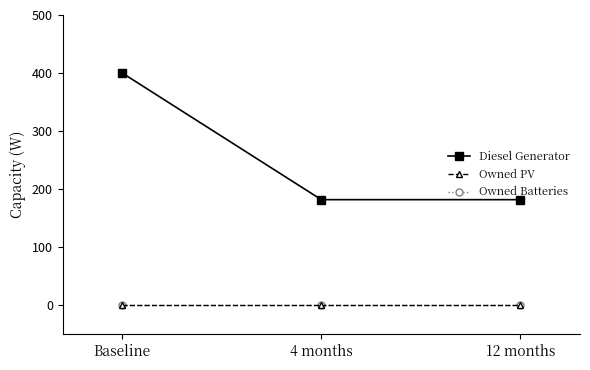

Does the chart have visible grid lines?

No